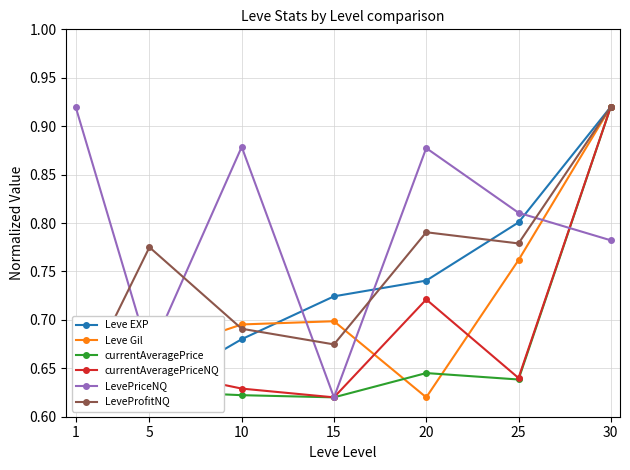

Reading left to right, list all the values displayed in this chart.

Leve EXP: 1=0.6	5=0.6	10=0.7	15=0.7	20=0.7	25=0.8	30=0.9
Leve Gil: 1=0.6	5=0.7	10=0.7	15=0.7	20=0.6	25=0.8	30=0.9
currentAveragePrice: 1=0.6	5=0.6	10=0.6	15=0.6	20=0.6	25=0.6	30=0.9
currentAveragePriceNQ: 1=0.7	5=0.6	10=0.6	15=0.6	20=0.7	25=0.6	30=0.9
LevePriceNQ: 1=0.9	5=0.7	10=0.9	15=0.6	20=0.9	25=0.8	30=0.8
LeveProfitNQ: 1=0.6	5=0.8	10=0.7	15=0.7	20=0.8	25=0.8	30=0.9